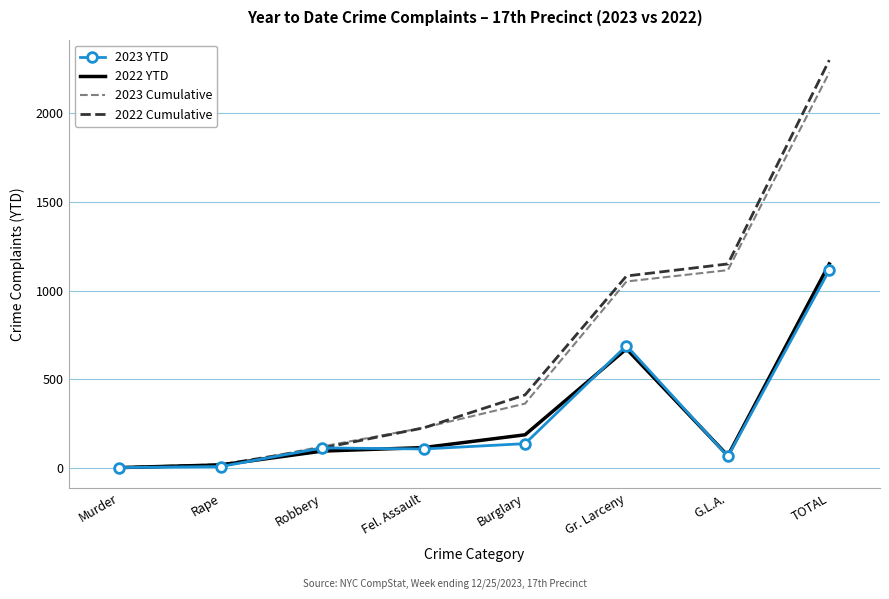

What is the sum of all 2023 YTD values?

2230